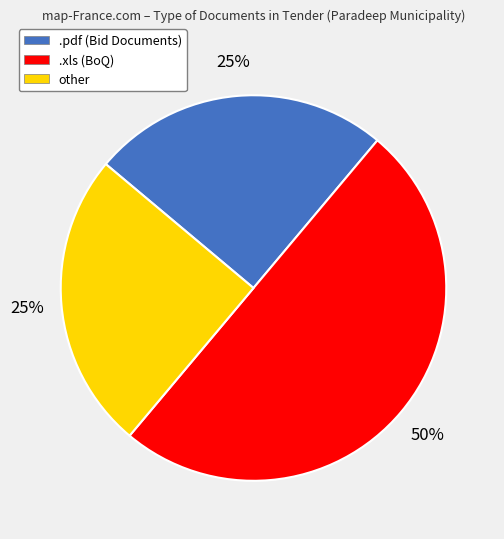

How many slices are in this pie chart?

3